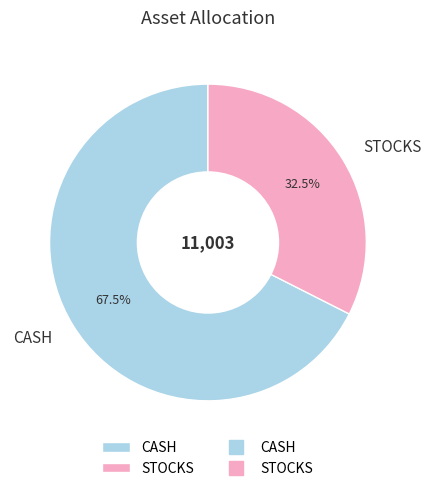

Between STOCKS and CASH, which is larger?

CASH